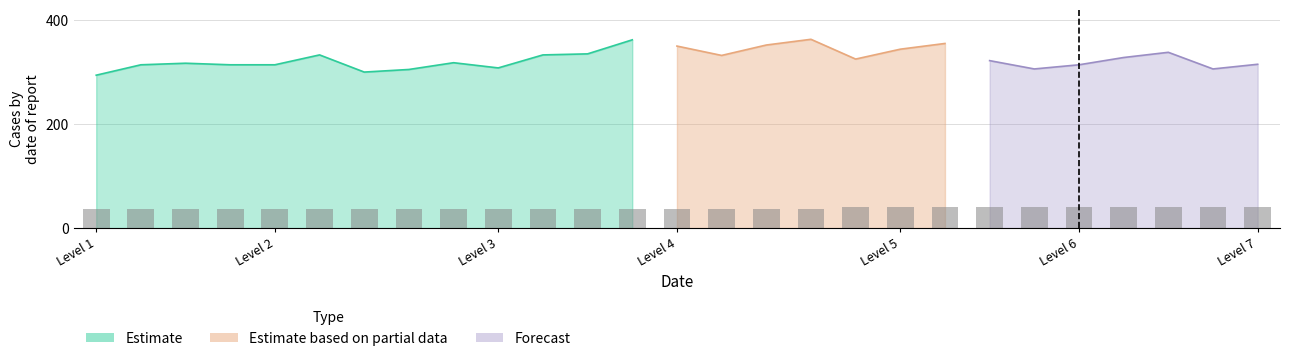

What is the total value across all series at 9?

318